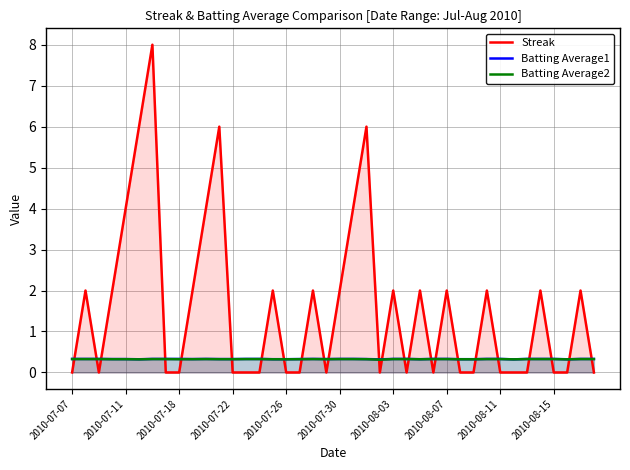

What is the total value across all series at 2010-07-26?

0.6